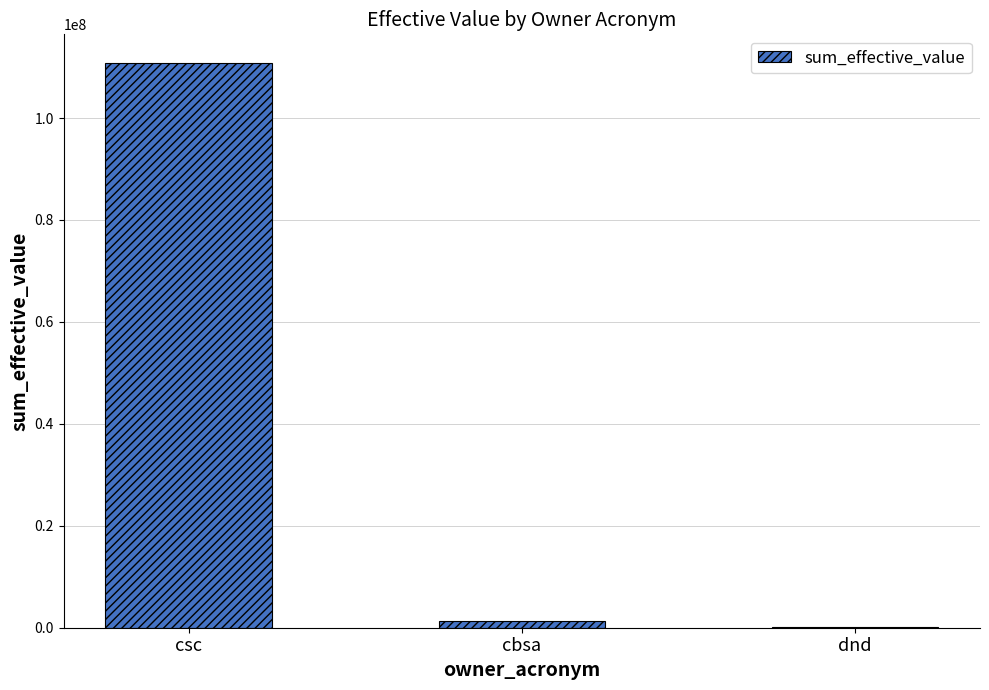

Which category has the highest value across all series?

csc